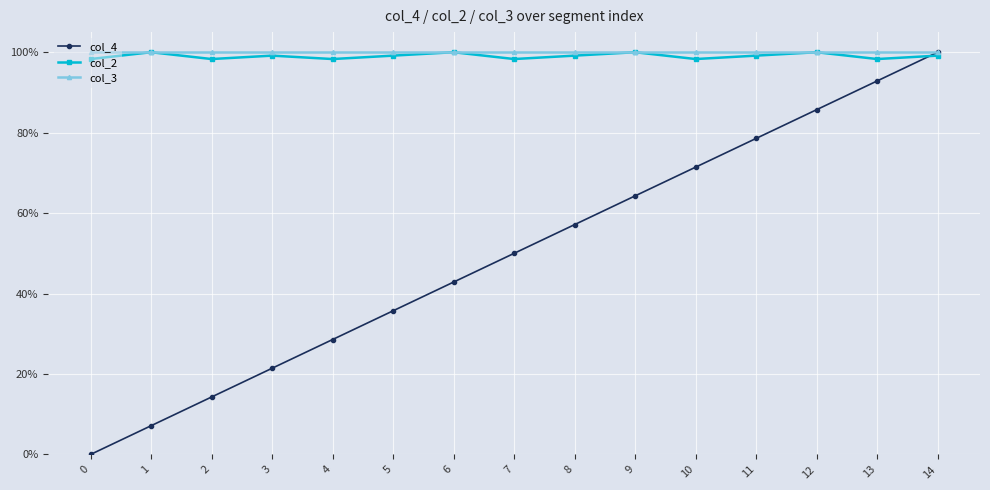

Reading left to right, transcribe all the data shown in this chart.

col_4: 0.0	0.1	0.1	0.2	0.3	0.4	0.4	0.5	0.6	0.6	0.7	0.8	0.9	0.9	1.0
col_2: 1.0	1.0	1.0	1.0	1.0	1.0	1.0	1.0	1.0	1.0	1.0	1.0	1.0	1.0	1.0
col_3: 1.0	1.0	1.0	1.0	1.0	1.0	1.0	1.0	1.0	1.0	1.0	1.0	1.0	1.0	1.0